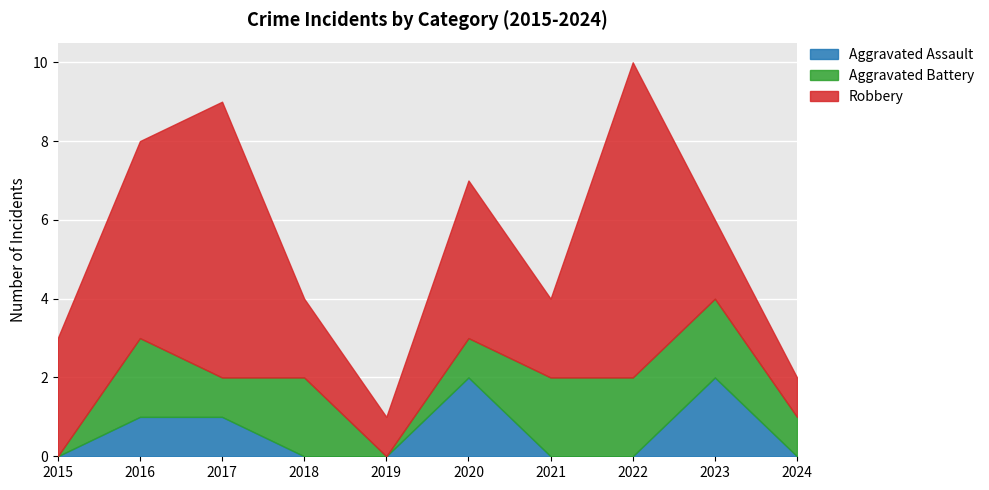

Which label corresponds to the smallest value in the chart?

2015